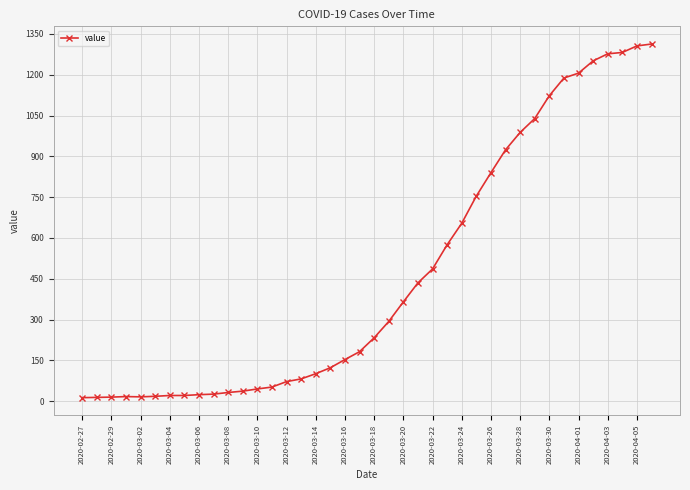

How many categories are shown in the chart?

40